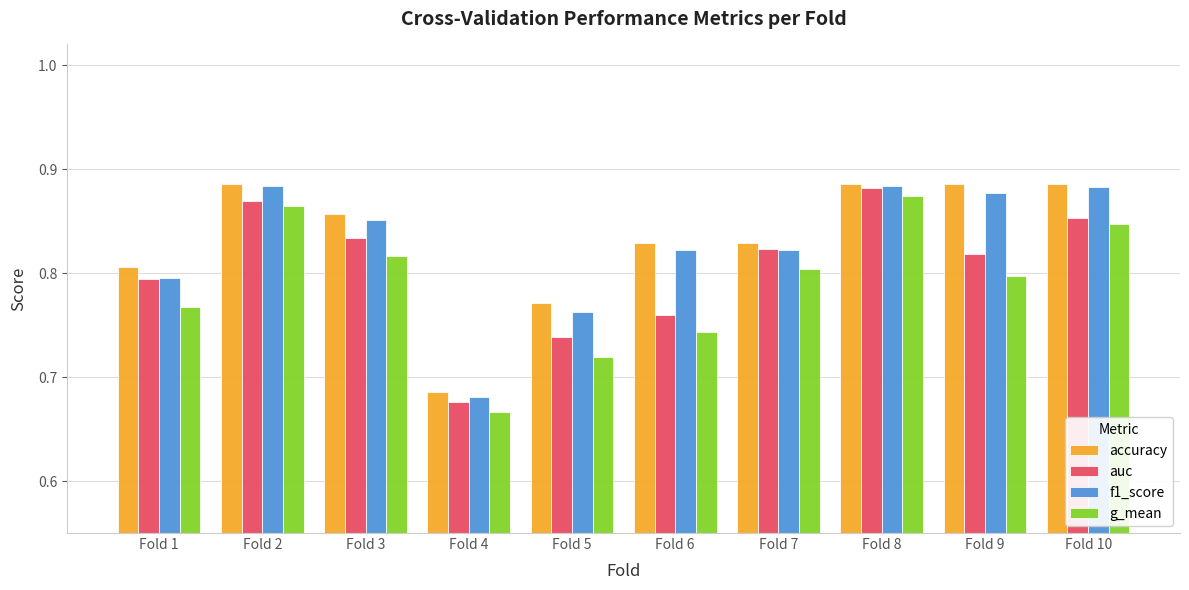

What are all the series names shown in the legend?

accuracy, auc, f1_score, g_mean